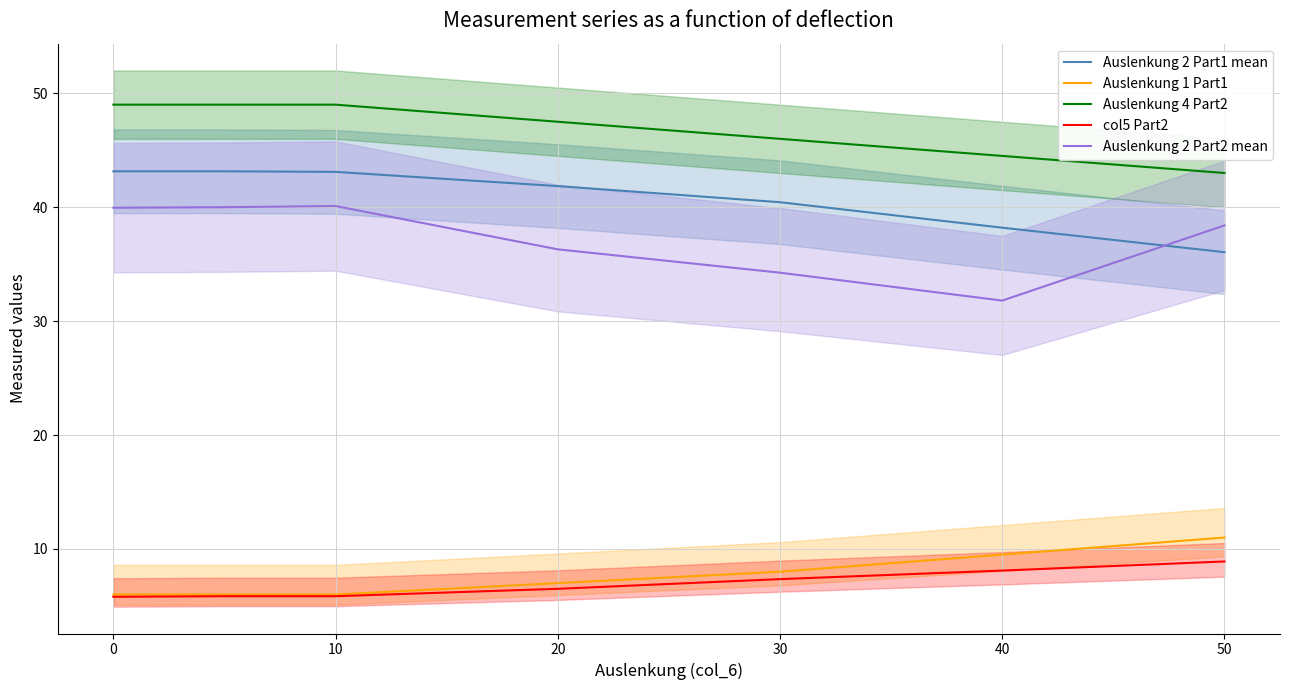

What is the sum of the Auslenkung 2 Part1 mean values at 50 and 30?

76.5